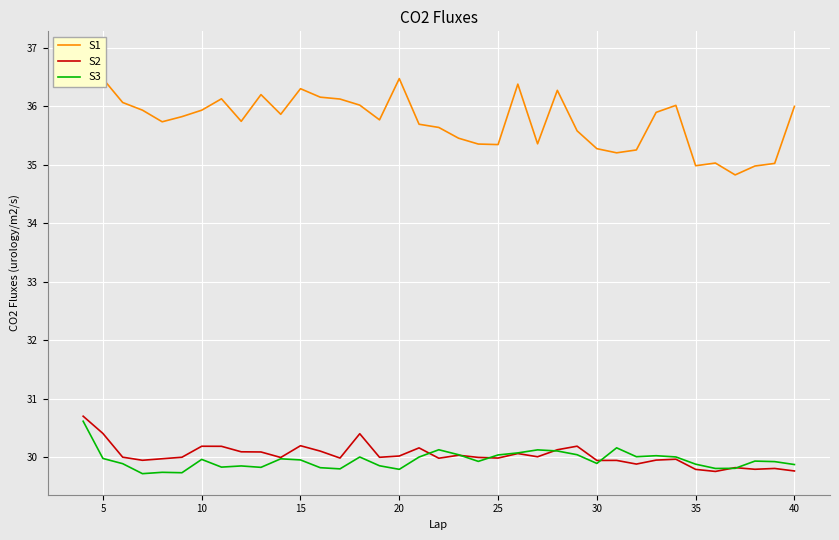

Reading left to right, list all the values displayed in this chart.

S1: 36.9	36.5	36.1	35.9	35.7	35.8	35.9	36.1	35.7	36.2	35.9	36.3	36.2	36.1	36.0	35.8	36.5	35.7	35.6	35.5	35.4	35.3	36.4	35.4	36.3	35.6	35.3	35.2	35.3	35.9	36.0	35.0	35.0	34.8	35.0	35.0	36.0
S2: 30.7	30.4	30.0	29.9	30.0	30.0	30.2	30.2	30.1	30.1	30.0	30.2	30.1	30.0	30.4	30.0	30.0	30.2	30.0	30.0	30.0	30.0	30.1	30.0	30.1	30.2	29.9	29.9	29.9	29.9	30.0	29.8	29.8	29.8	29.8	29.8	29.8
S3: 30.6	30.0	29.9	29.7	29.7	29.7	30.0	29.8	29.9	29.8	30.0	30.0	29.8	29.8	30.0	29.9	29.8	30.0	30.1	30.0	29.9	30.0	30.1	30.1	30.1	30.0	29.9	30.2	30.0	30.0	30.0	29.9	29.8	29.8	29.9	29.9	29.9